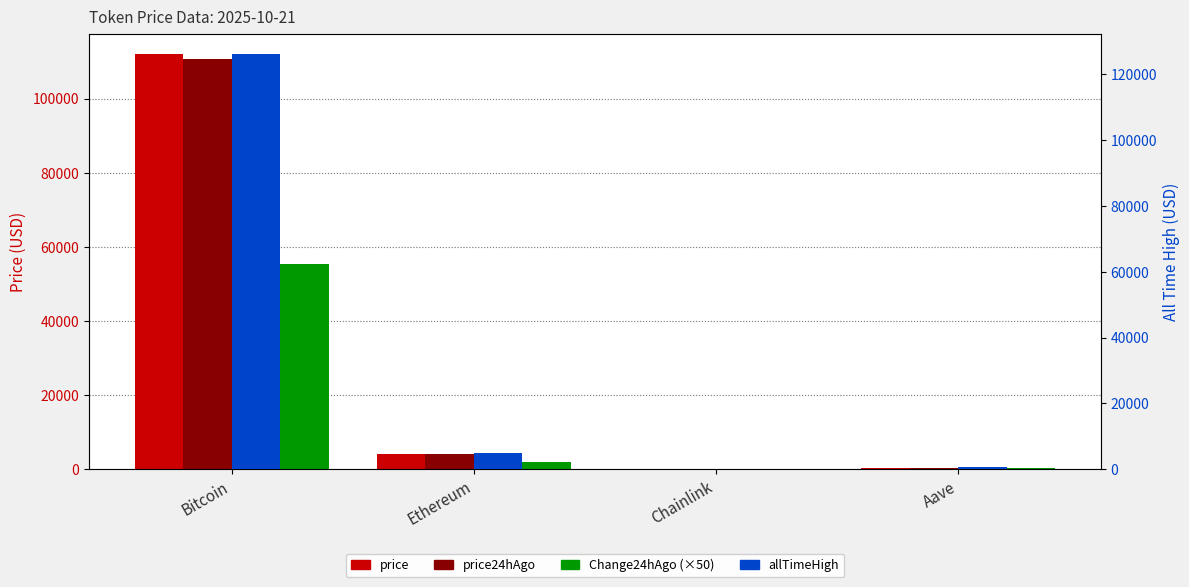

Rank the categories by price24hAgo value from lowest to highest.

Chainlink, Aave, Ethereum, Bitcoin